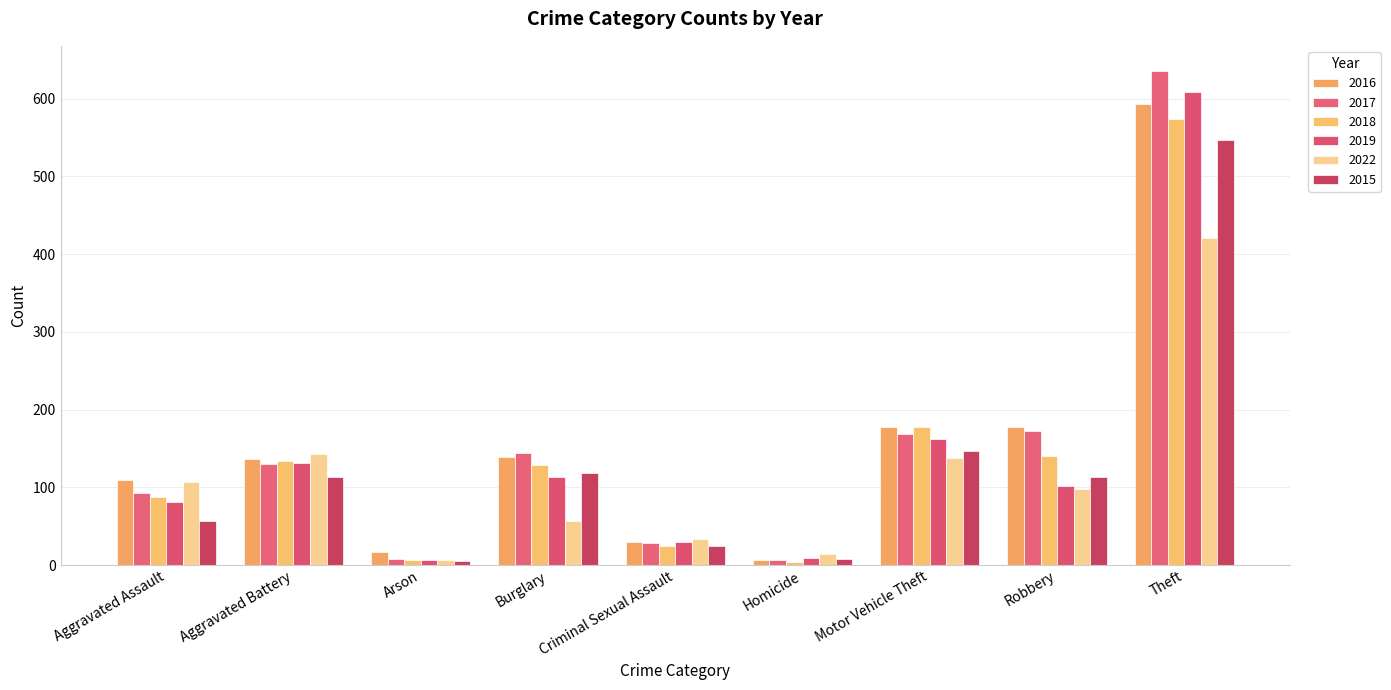

What is the total value across all series at Burglary?

700